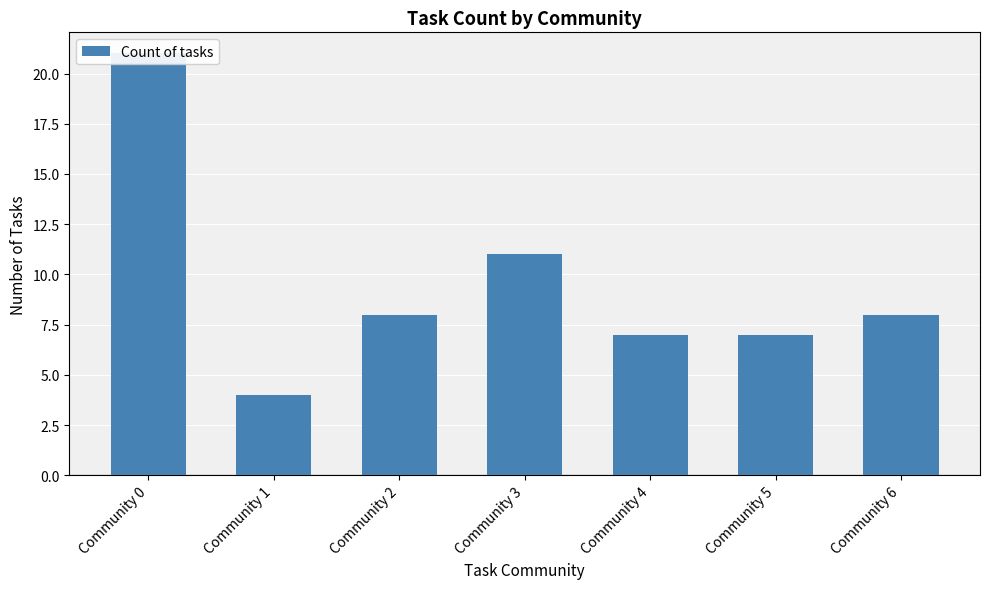

How many values exceed 8?

2